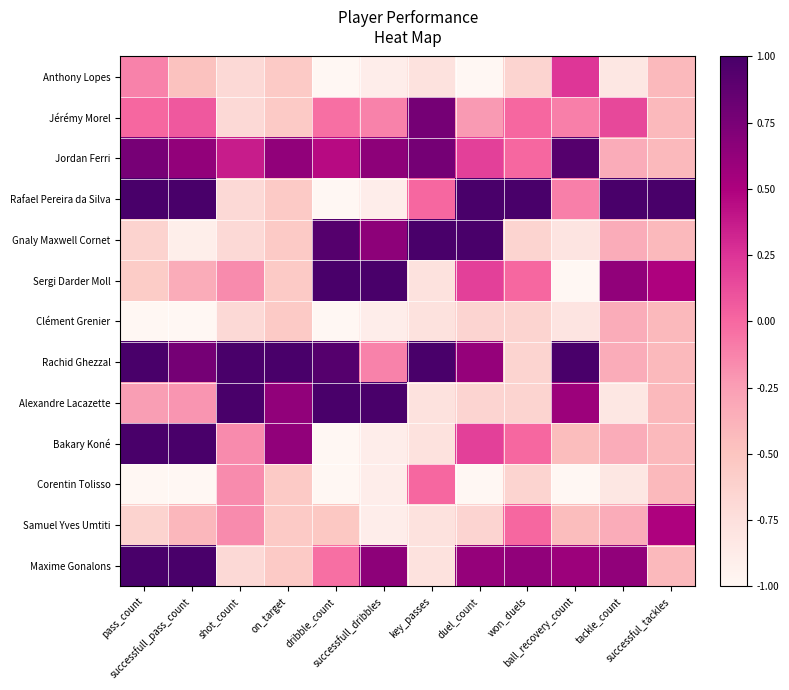

At how many categories does at least one series exceed 0?

12